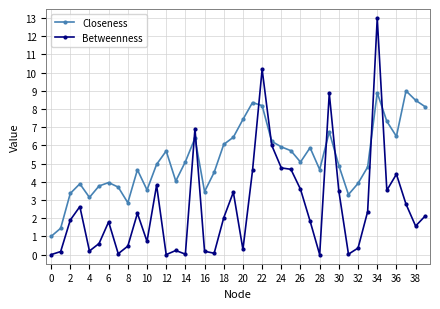

List the series in order of their overall mean, lowest first.

Betweenness, Closeness